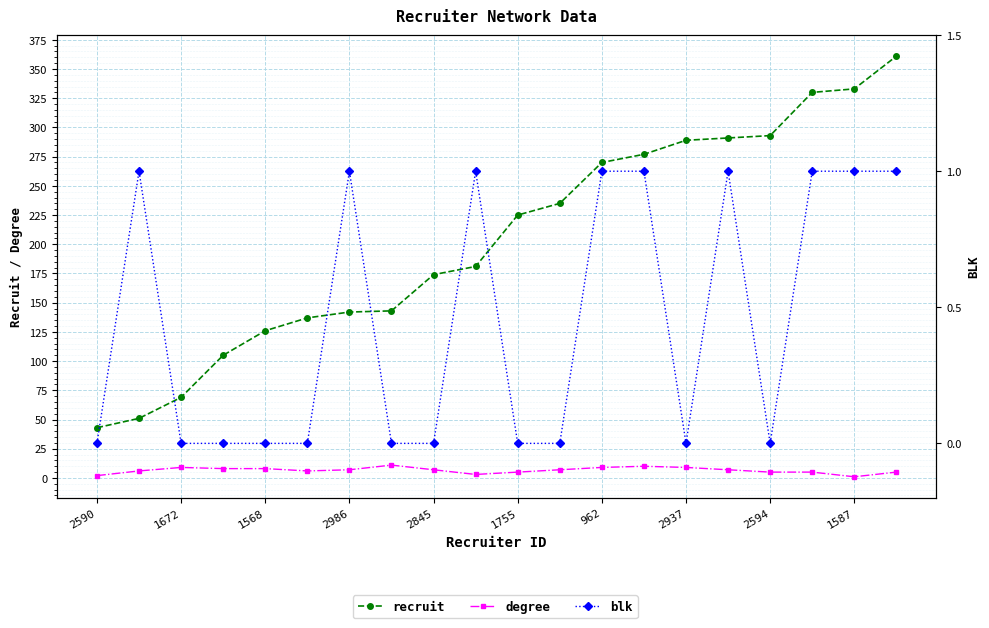

What is the sum of all blk values?

9